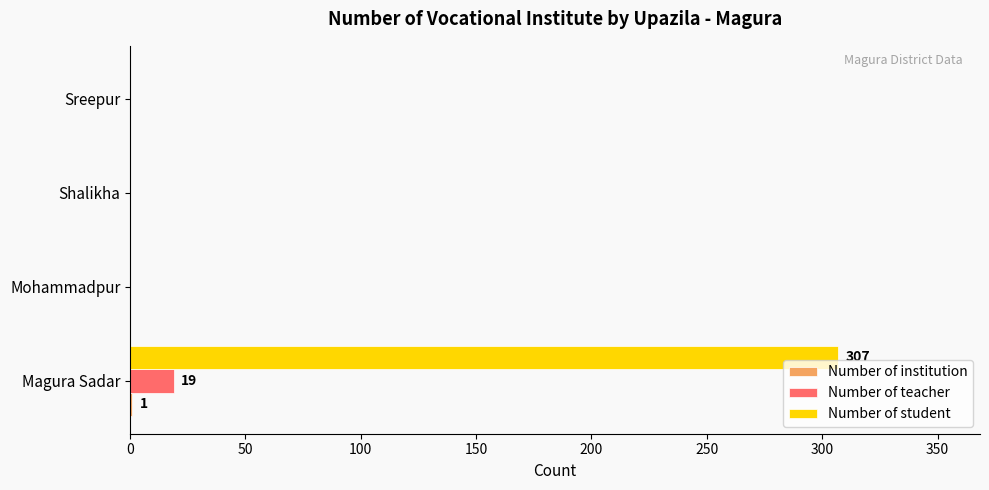

Between Magura Sadar and Sreepur, which series saw the biggest shift?

Number of student